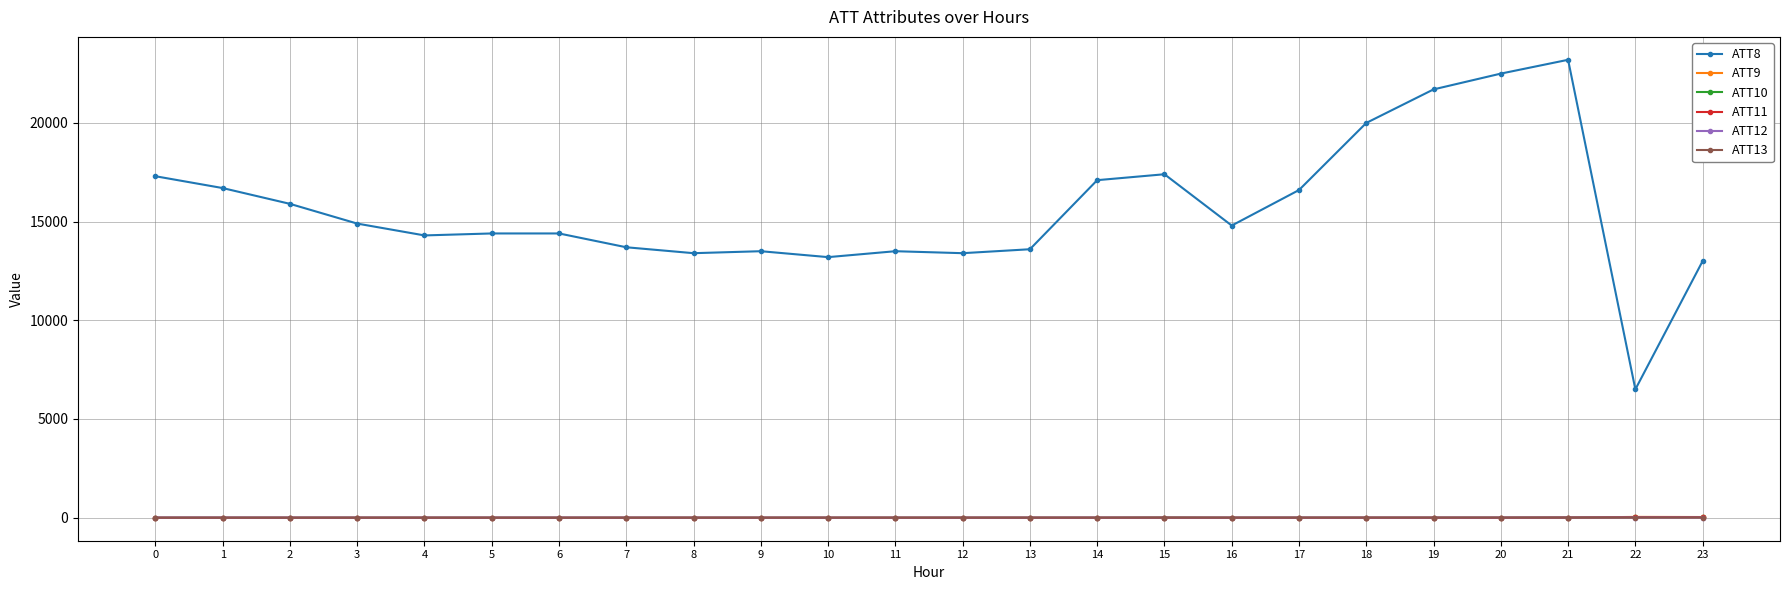

Is the value of ATT8 at 11 greater than the value of ATT12 at 14?

Yes